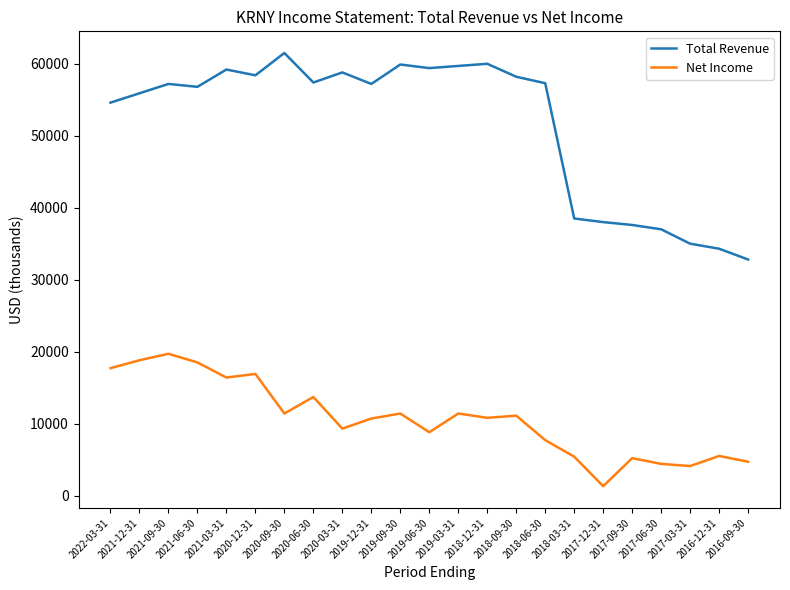

What position from the right is 2021-09-30?

21